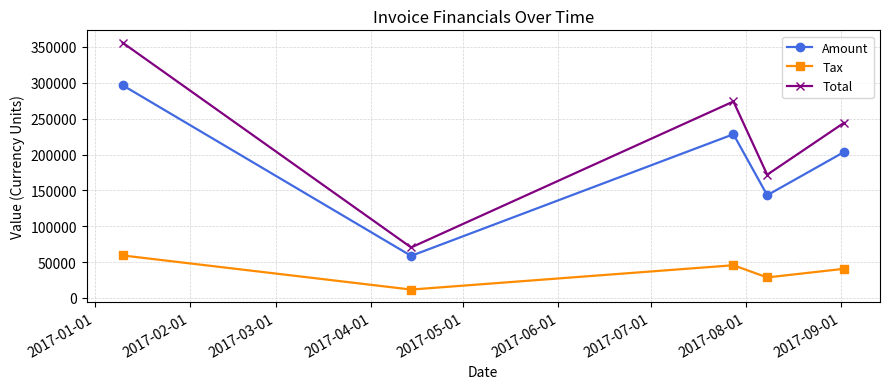

Which series has the widest spread of values?

Total